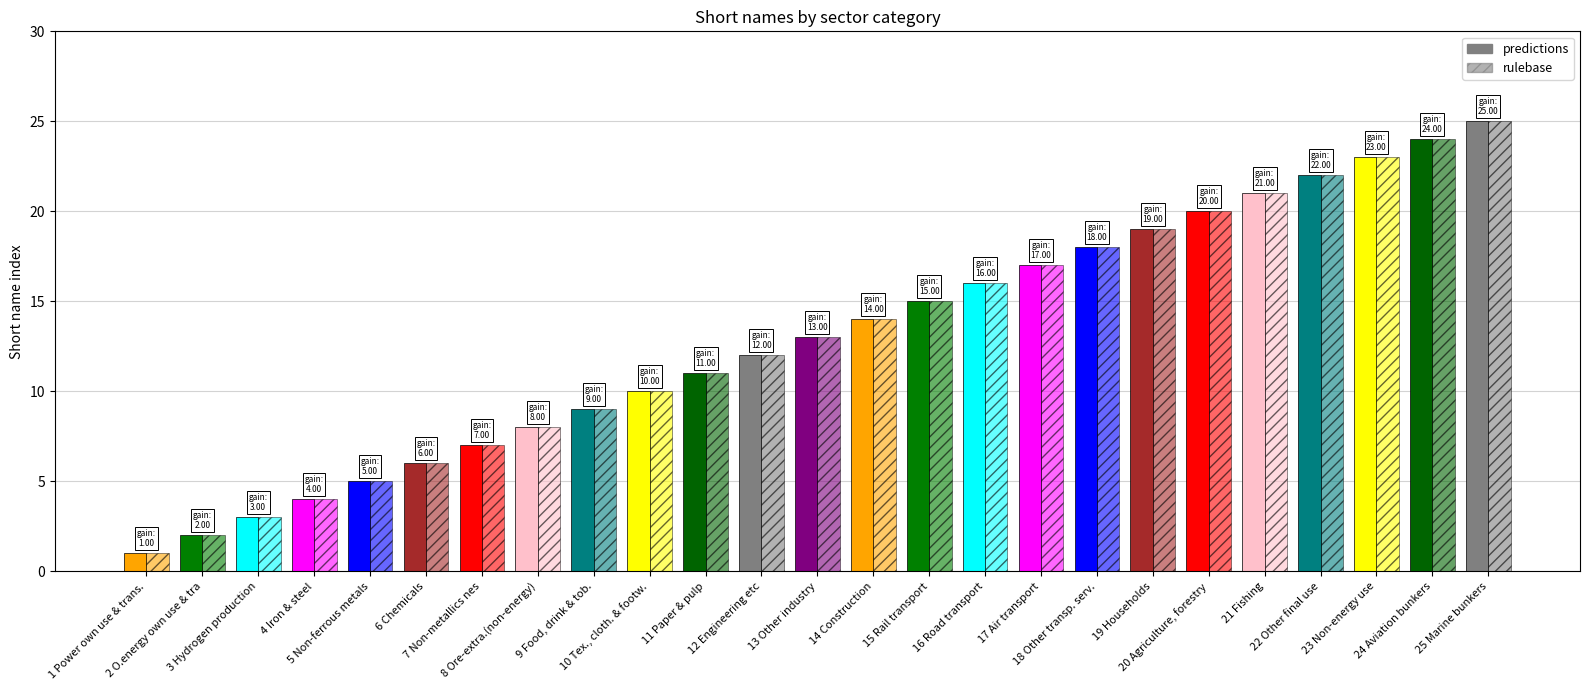

At which label does rulebase first exceed 13?

14 Construction